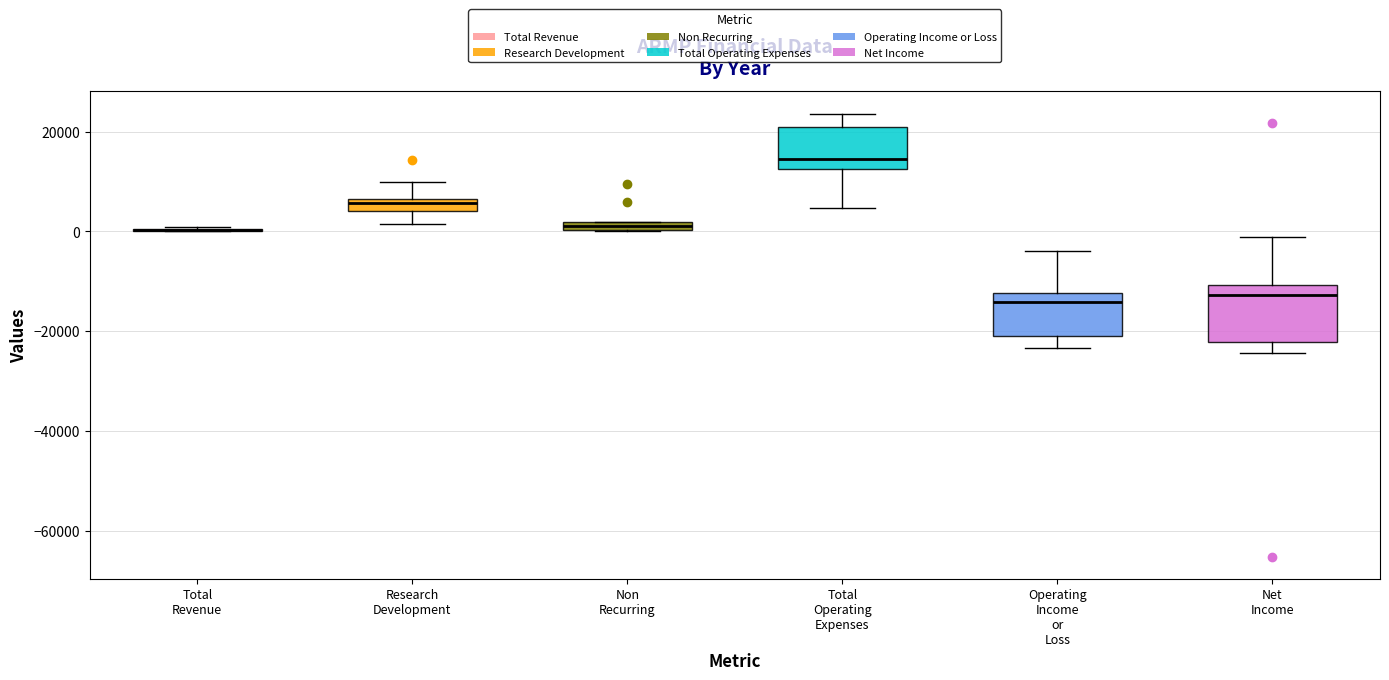

Which box is the tallest, from its lower edge to its upper edge?

Net Income